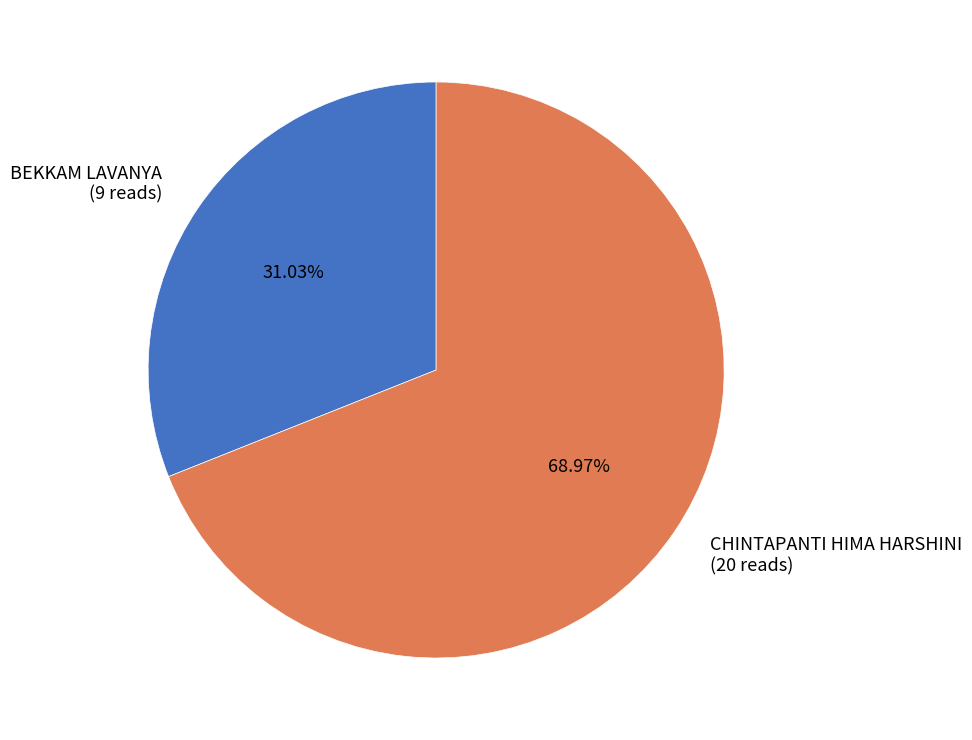

To the nearest percent, what is the average slice percentage?

50%